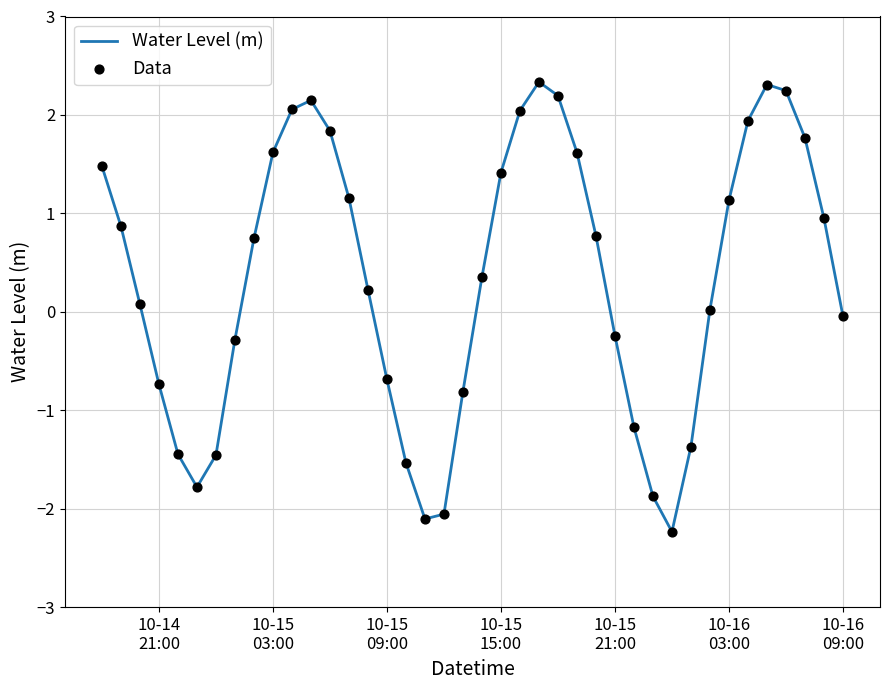

What is the difference between the maximum and minimum values?

4.6